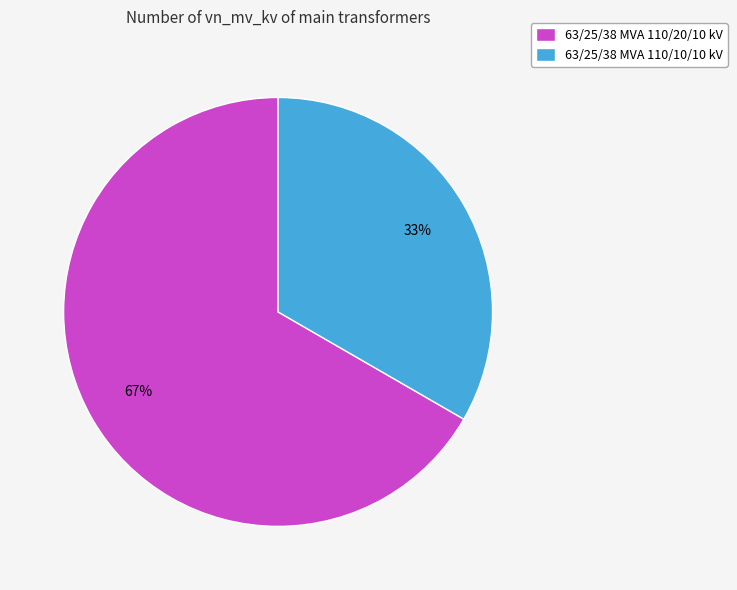

Count the number of slices in the pie.

2